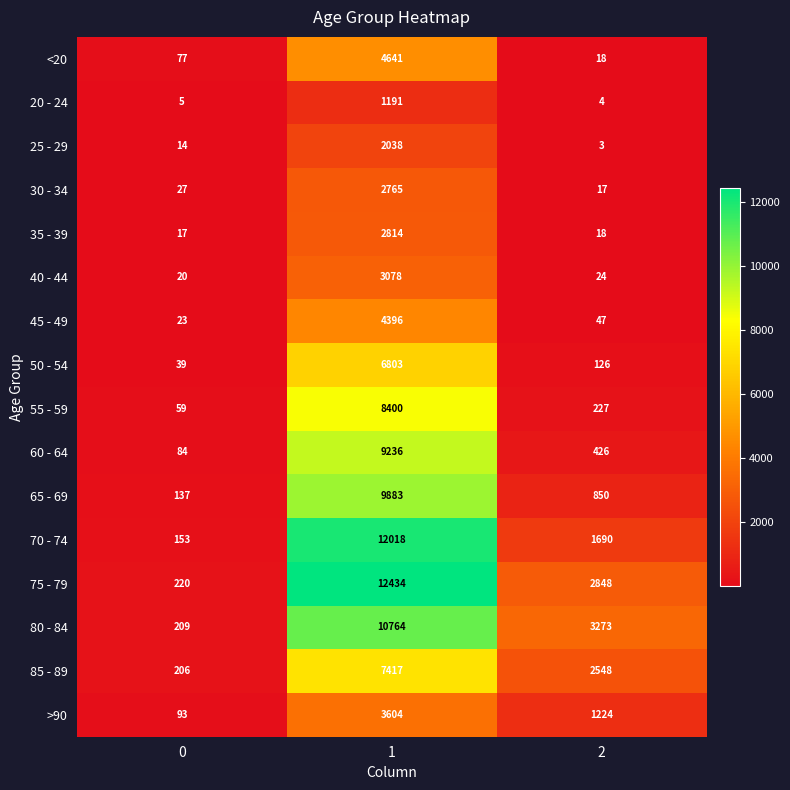

What is the difference between the maximum and minimum values in the 30 - 34 series?

2748